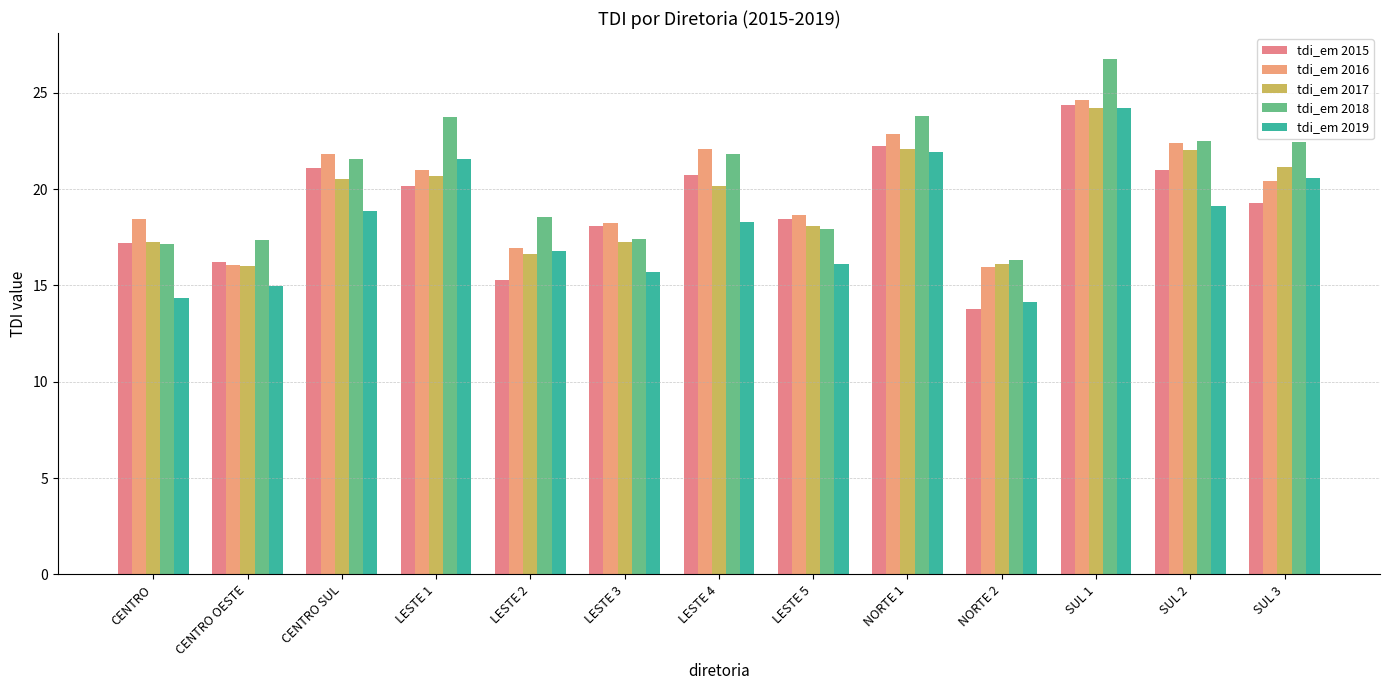

Is the value of tdi_em 2018 at SUL 3 greater than the value of tdi_em 2015 at LESTE 2?

Yes